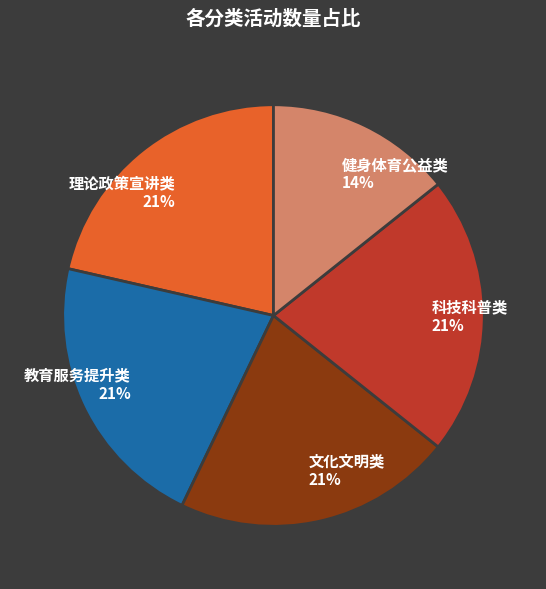

Which has a higher value, 教育服务提升类 or 健身体育公益类?

教育服务提升类